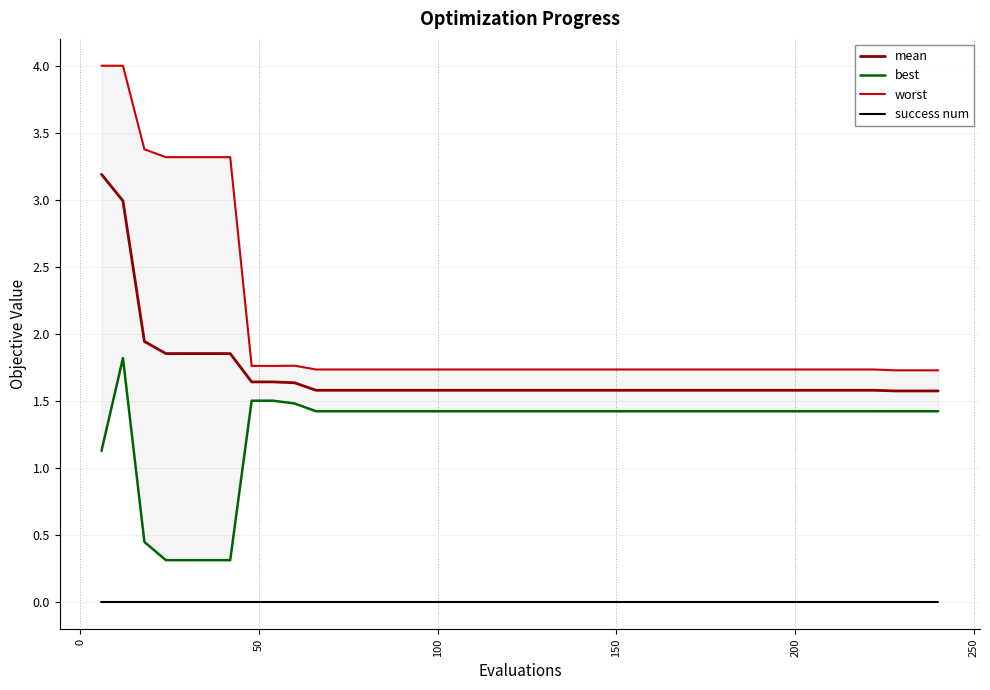

True or false: success num and mean cross at least once.

False